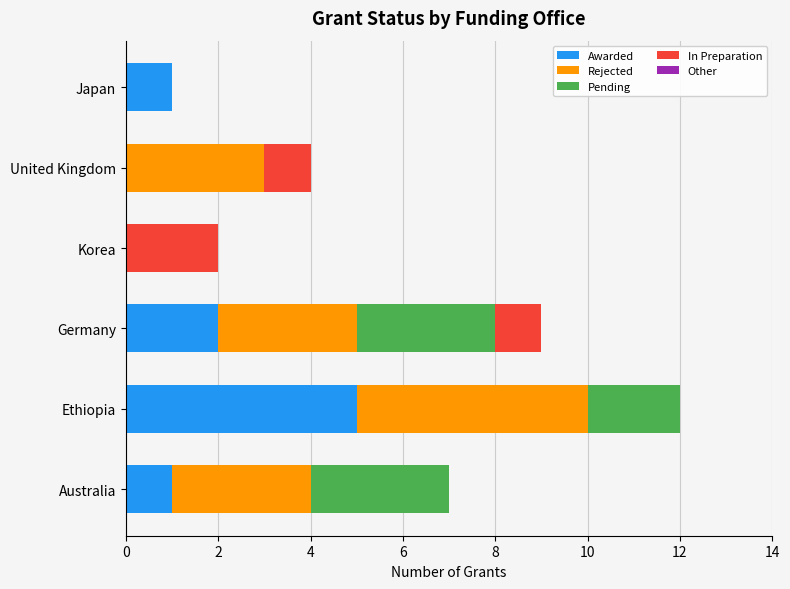

At which category is the sum across all series the highest?

Ethiopia